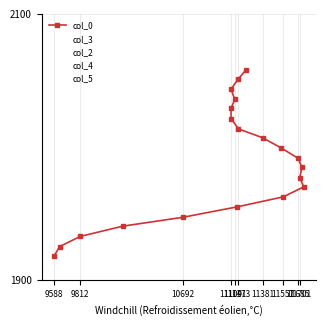

What are all the series names shown in the legend?

col_0, col_3, col_2, col_4, col_5